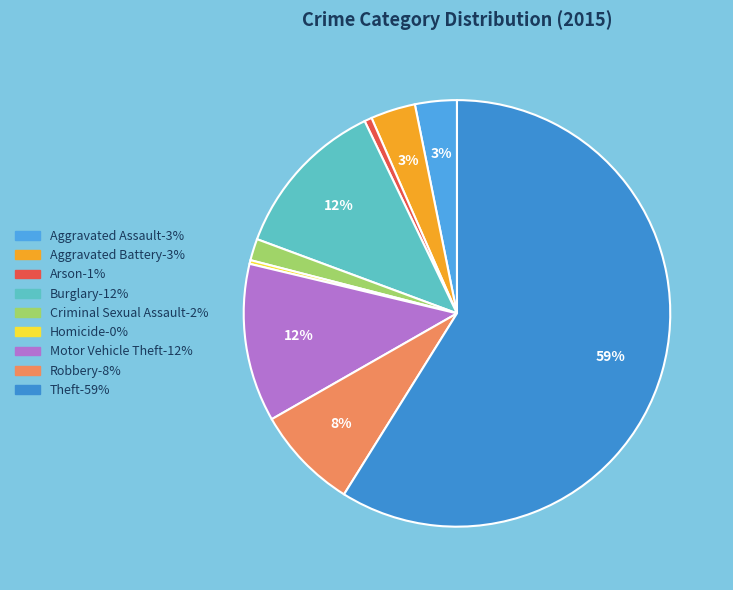

To the nearest percent, what is the average slice percentage?

11%